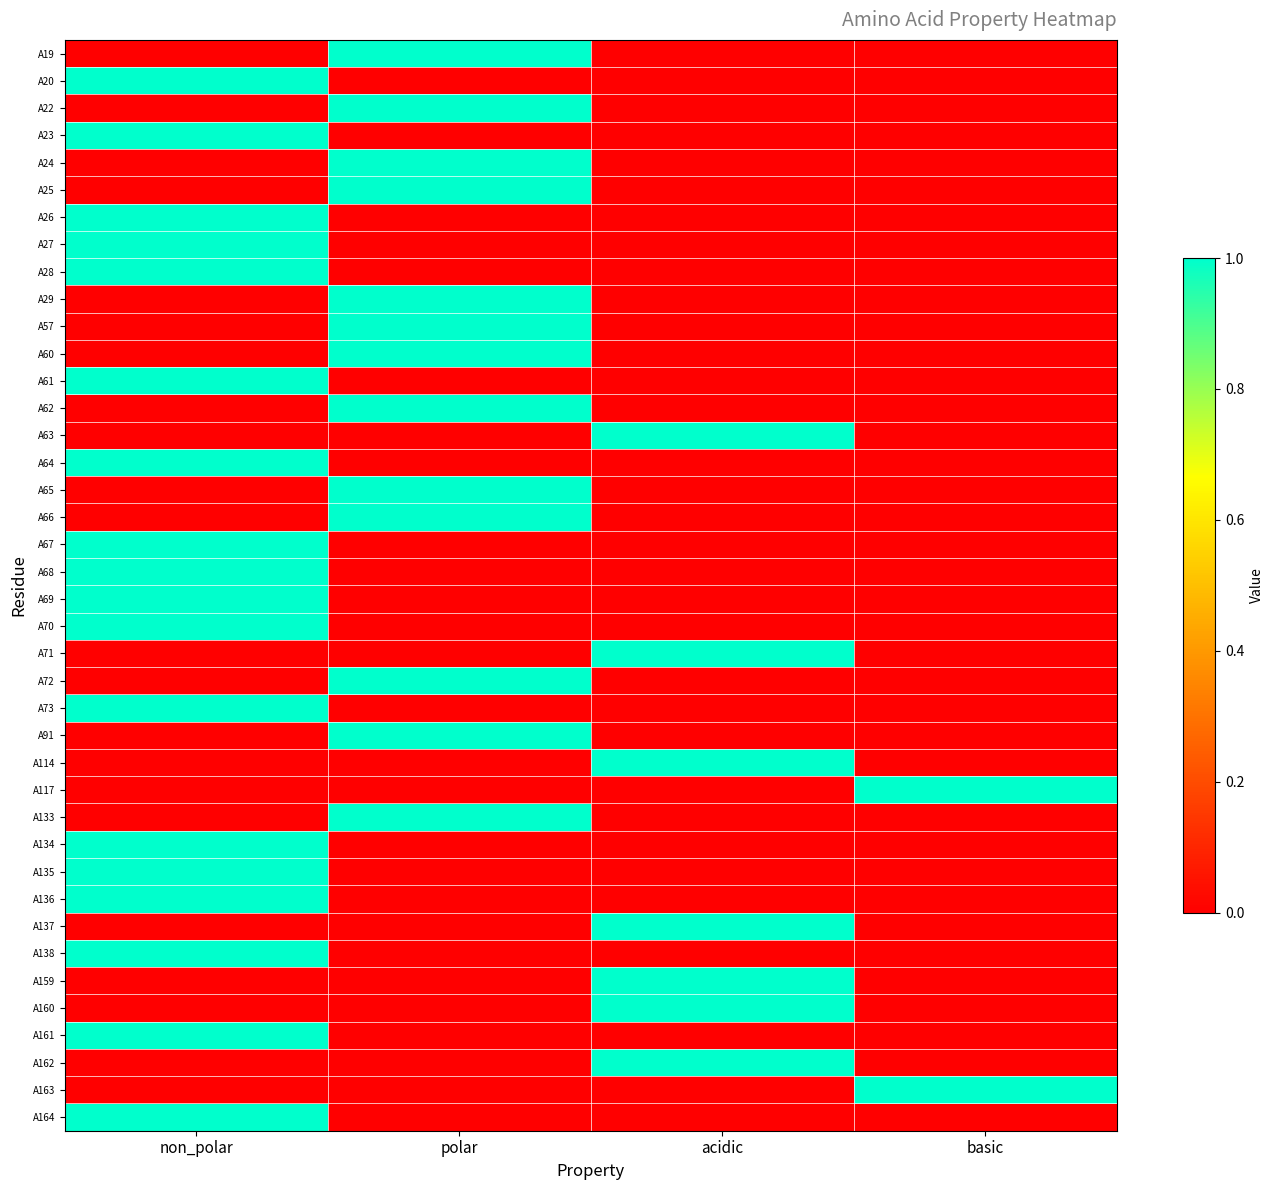

What is the difference between the highest and lowest values at acidic?

1